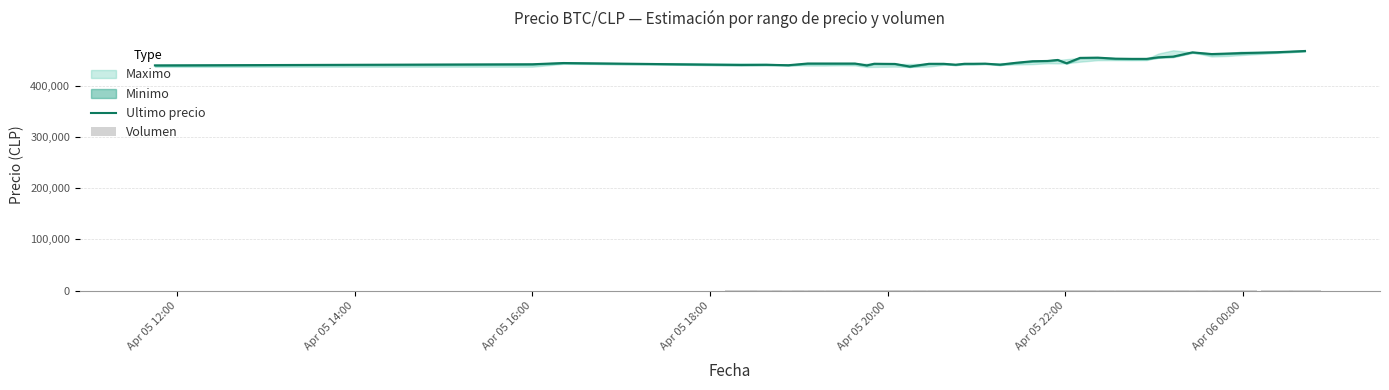

At how many categories does at least one series exceed 130773?

40